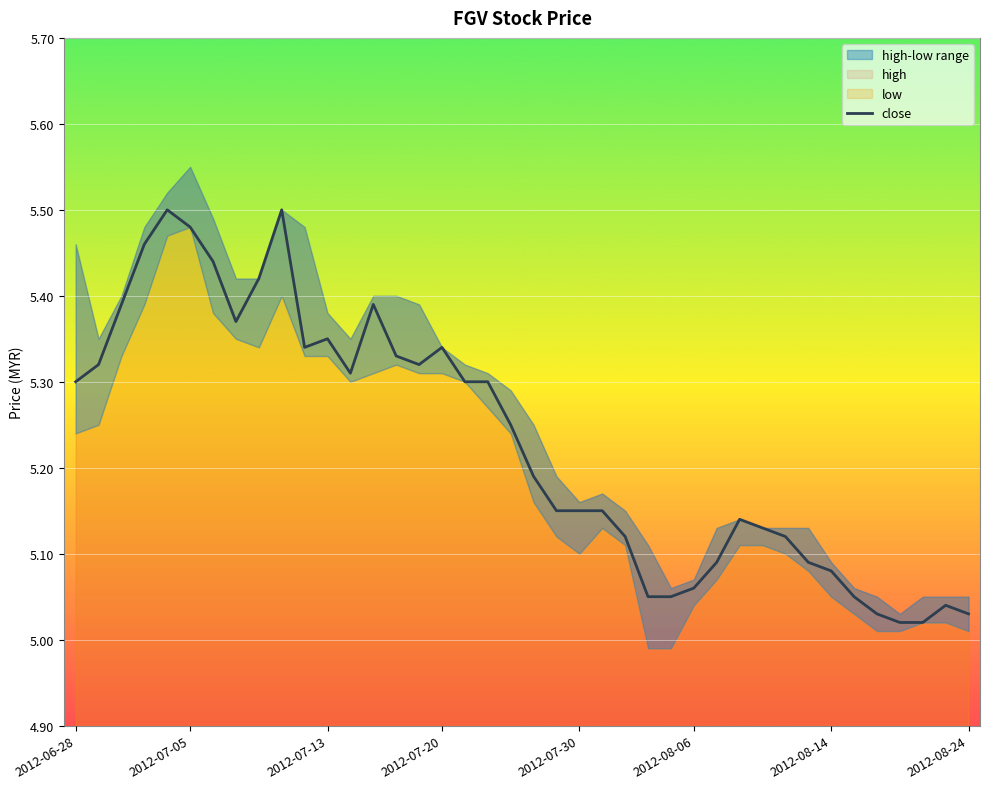

Is it true that close equals 5.3 at 2012-06-28?

True